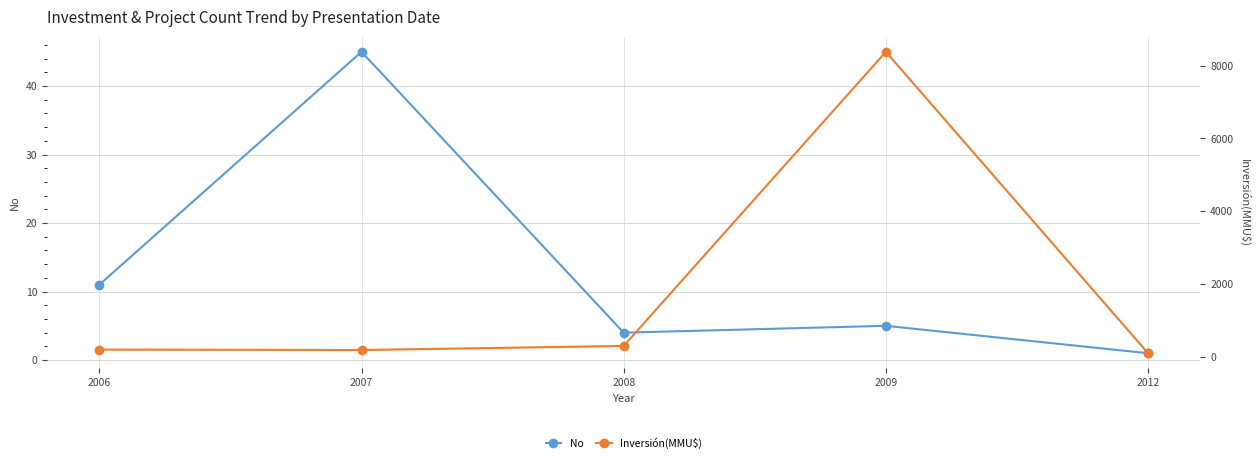

The value of No at 2012 is 0.5. True or false?

False